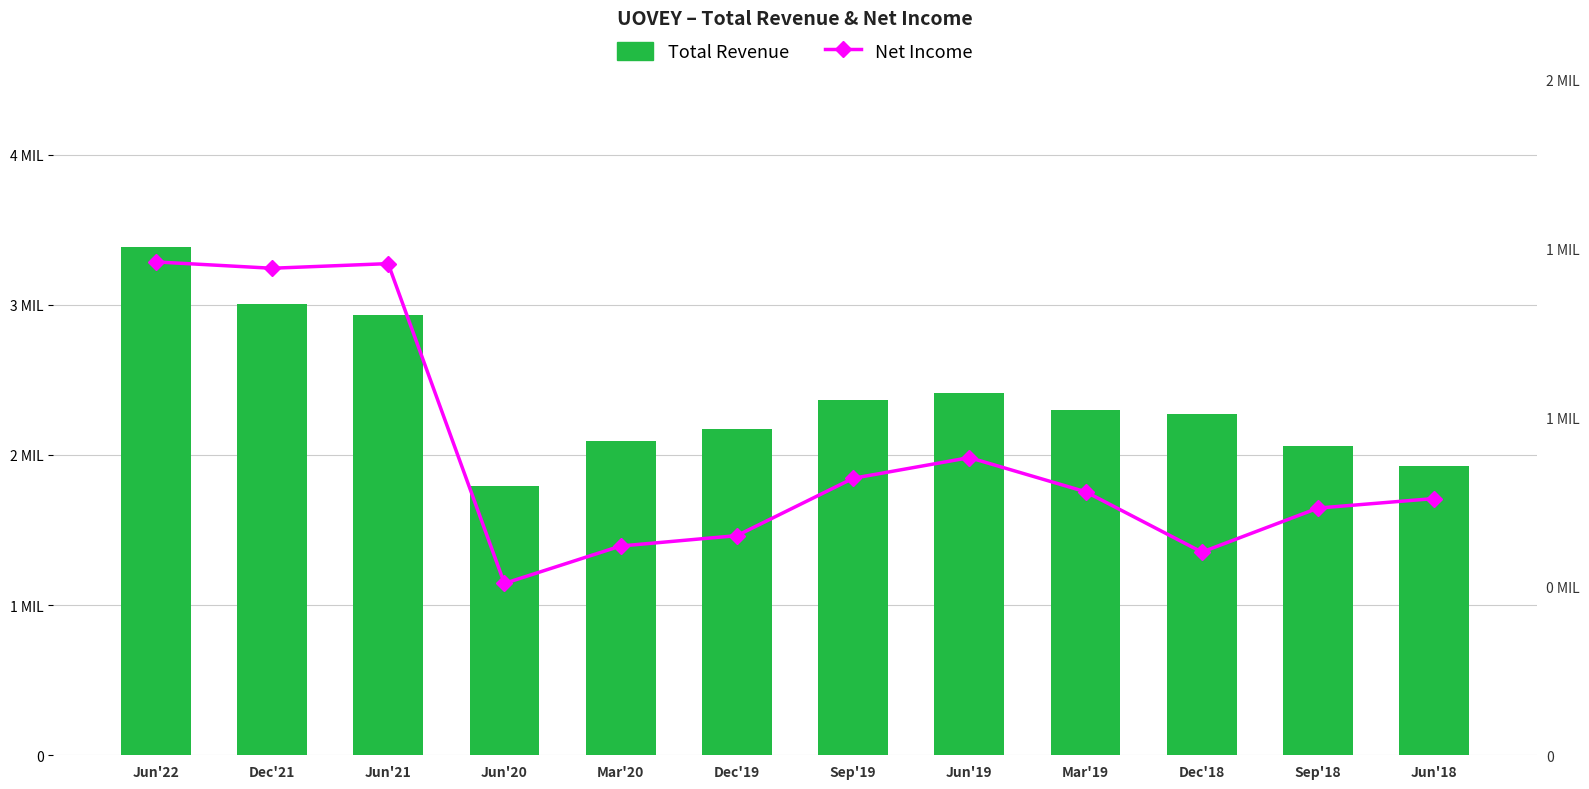

What is the highest value of the Total Revenue series?

3385200